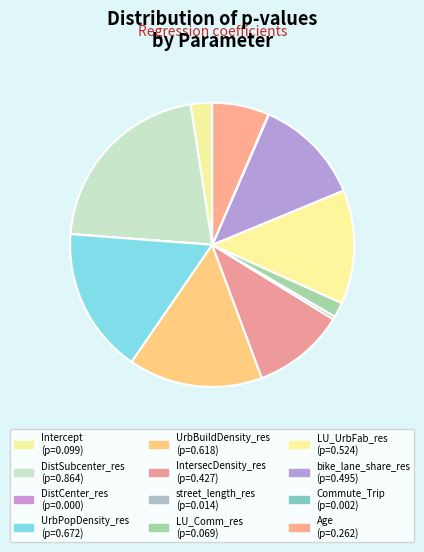

The IntersecDensity_res slice represents 18% of the pie. True or false?

False